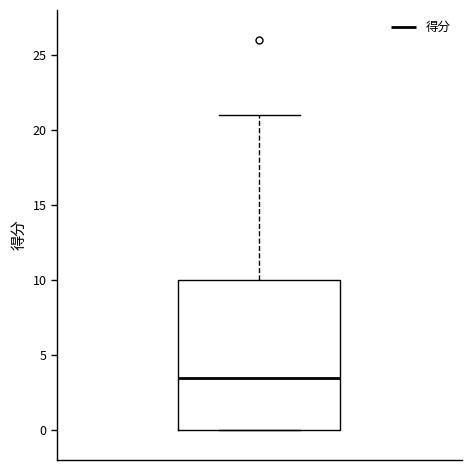

Read this box plot against the y-axis: the position of the median line, the range covered by the box, and the ends of both whiskers. The values are not printed on the chart, so give them approximately, as read against the axis.

median 3.5, box 0.0 to 10.0, whiskers 0.0 to 21.0